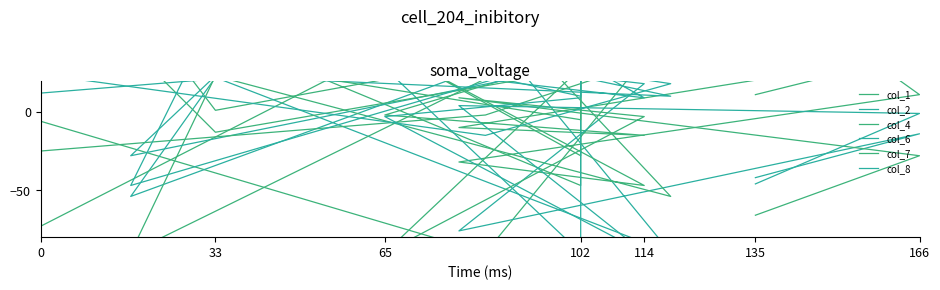

Which category has the lowest value in the col_6 series?

102